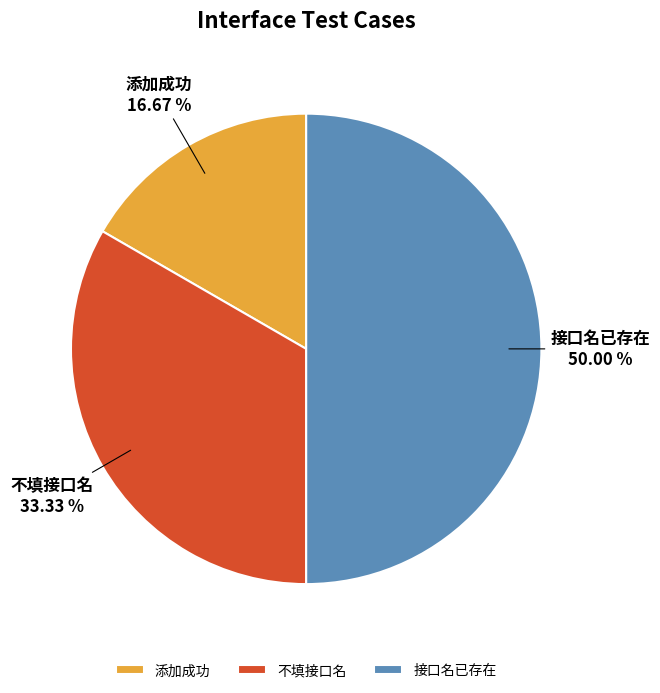

To the nearest percent, what is the average slice percentage?

33%